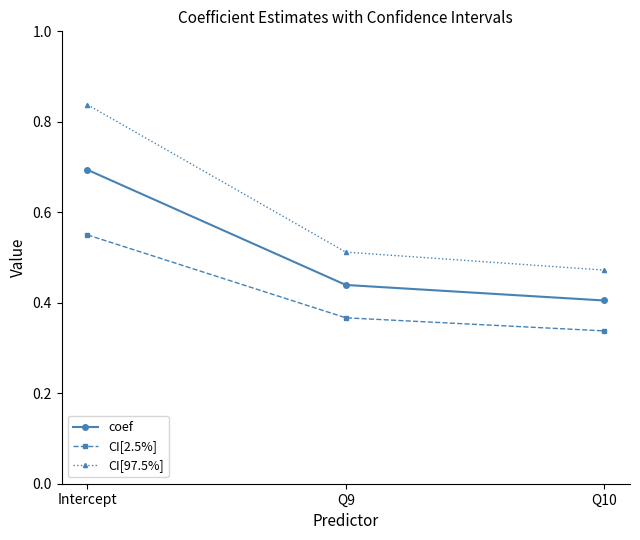

Rank the categories by coef value from lowest to highest.

Q10, Q9, Intercept